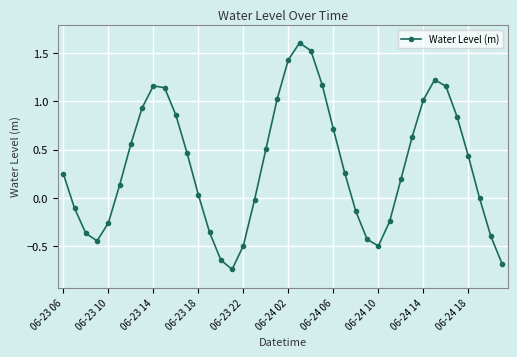

What is the maximum value shown in the chart?

1.6